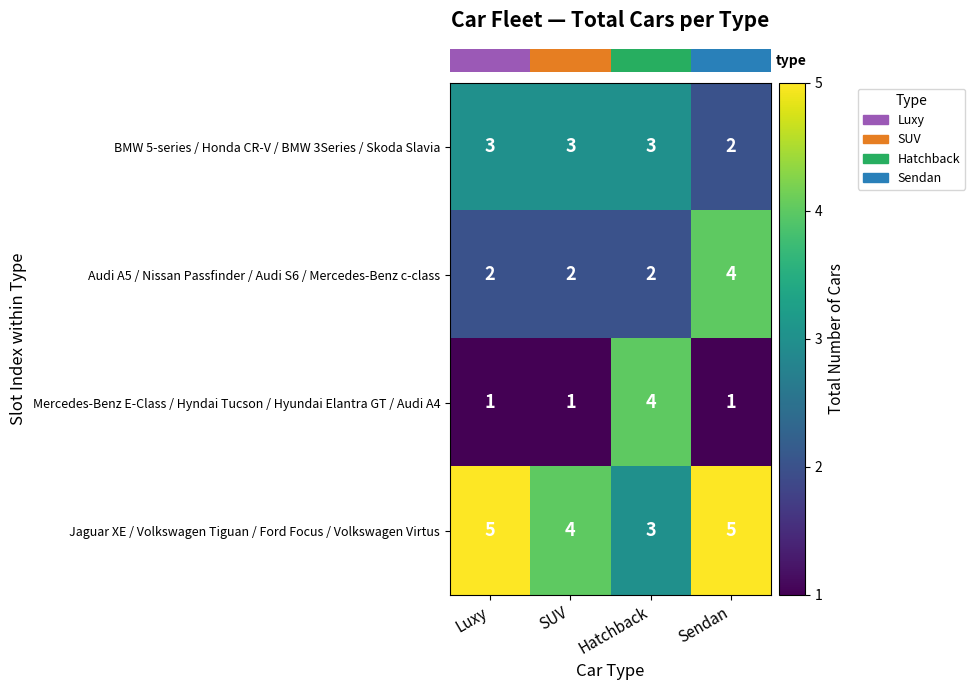

The value of Mercedes-Benz E-Class / Hyndai Tucson / Hyundai Elantra GT / Audi A4 at Luxy is 0. True or false?

False